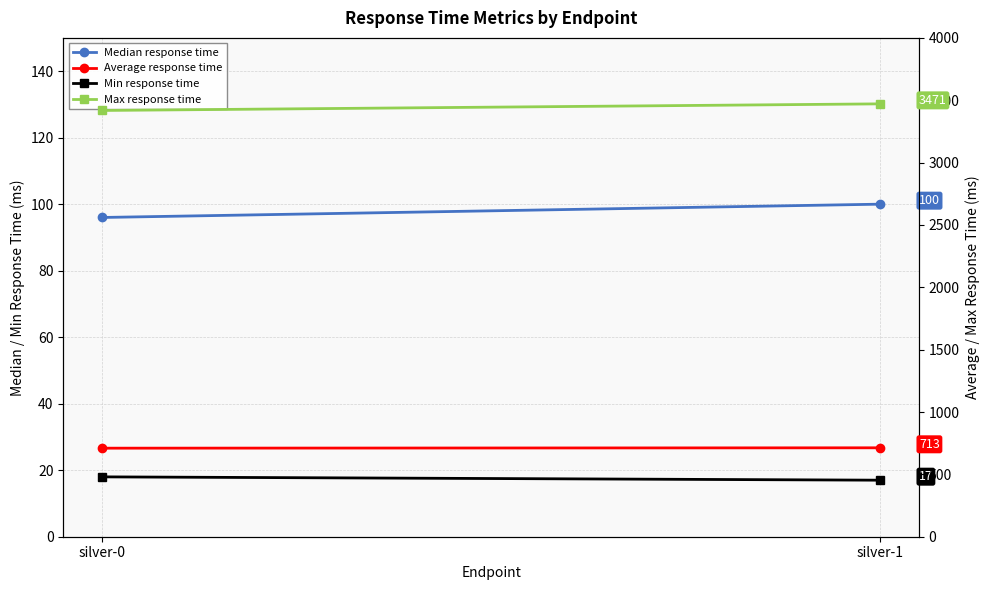

How many lines are shown in the chart?

4